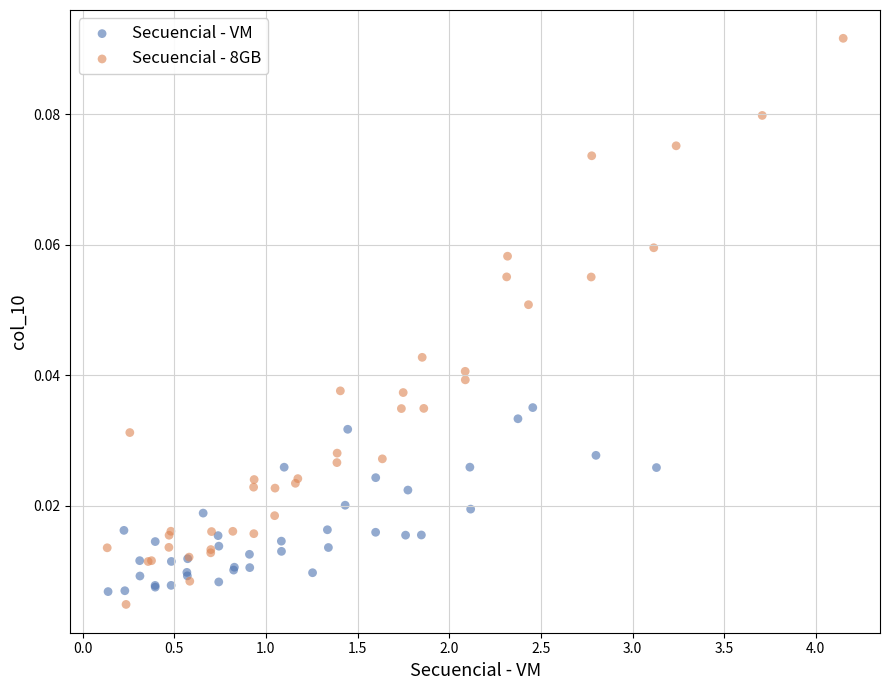

Which series reaches the minimum Y coordinate?

Secuencial - 8GB